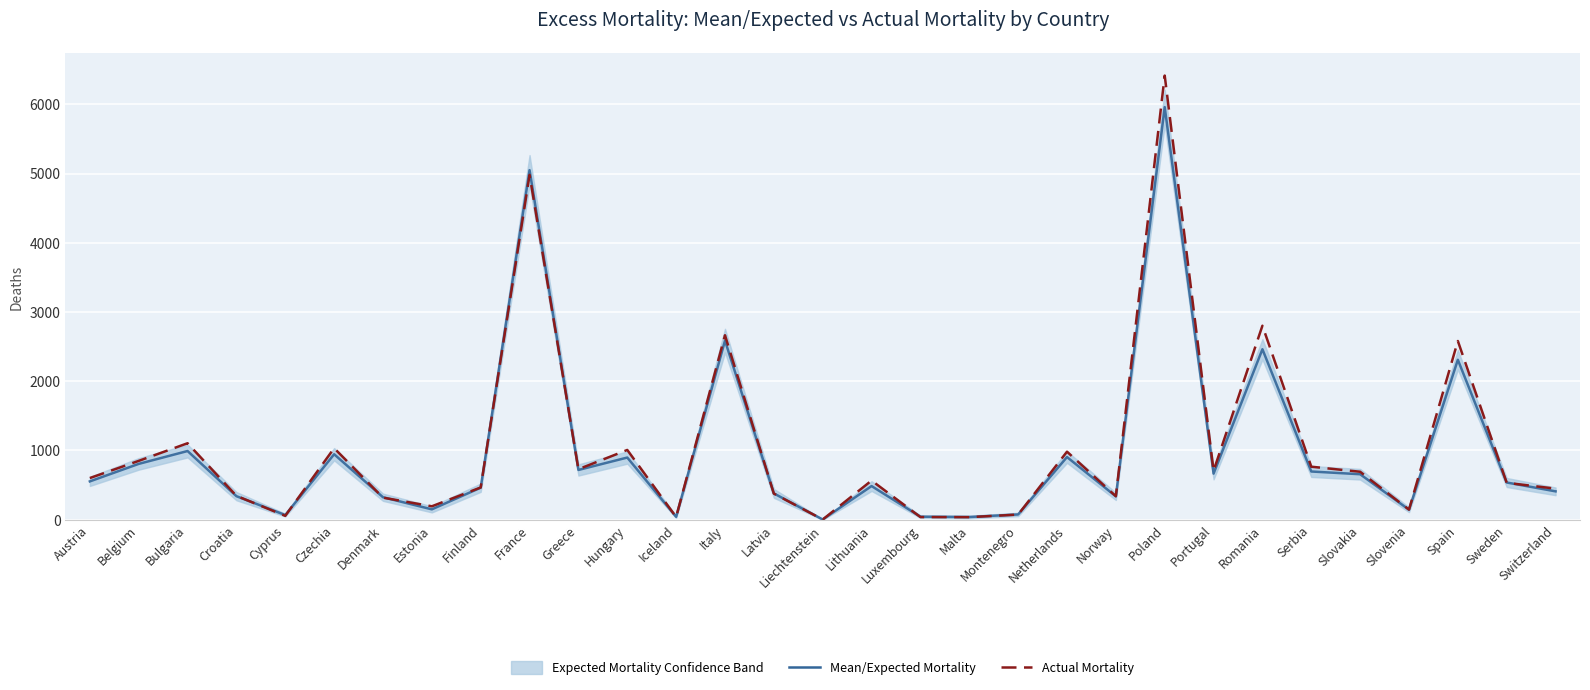

How many times do Actual Mortality and Mean/Expected Mortality cross each other?

14